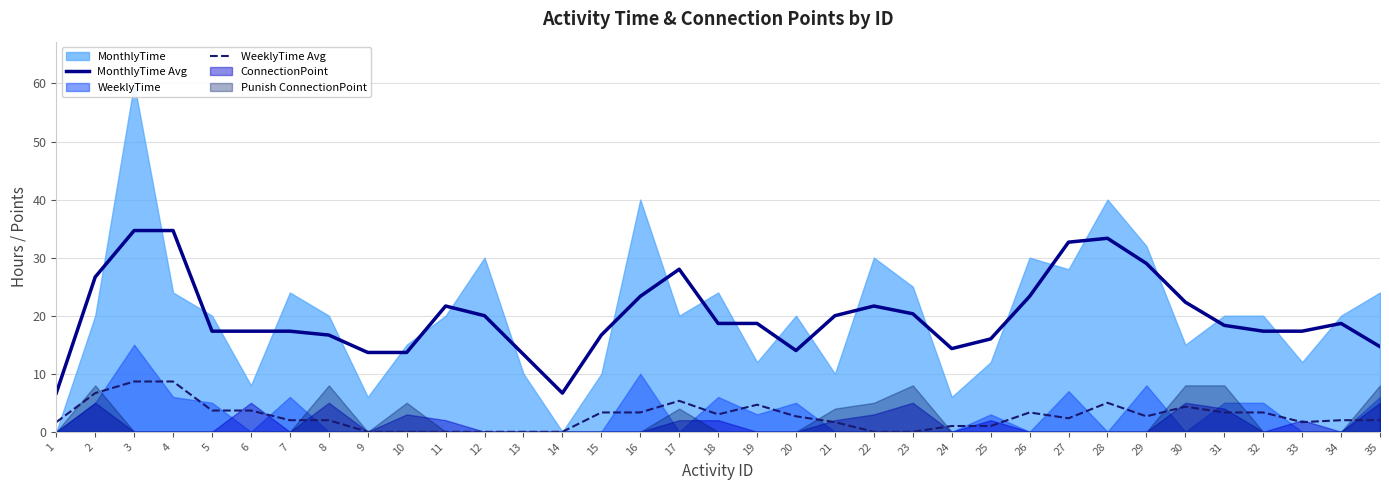

Is the value of WeeklyTime Avg at 19 greater than the value of MonthlyTime Avg at 30?

No